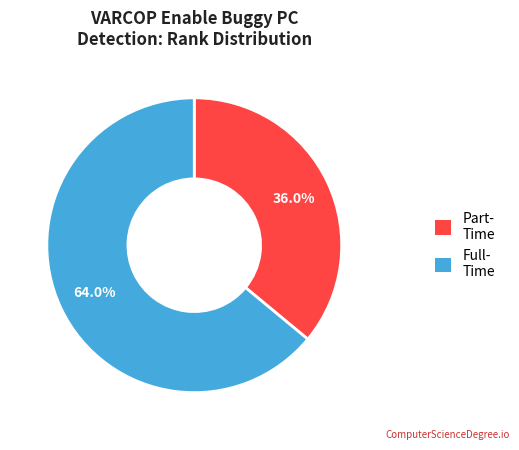

Approximately how many times larger is the value at Full- Time compared to Part- Time?

1.8